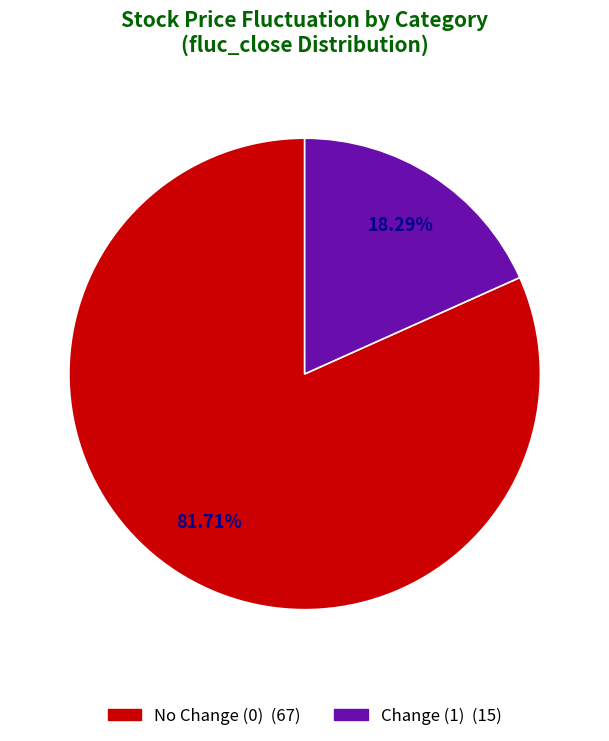

Is there a majority slice in this chart?

Yes